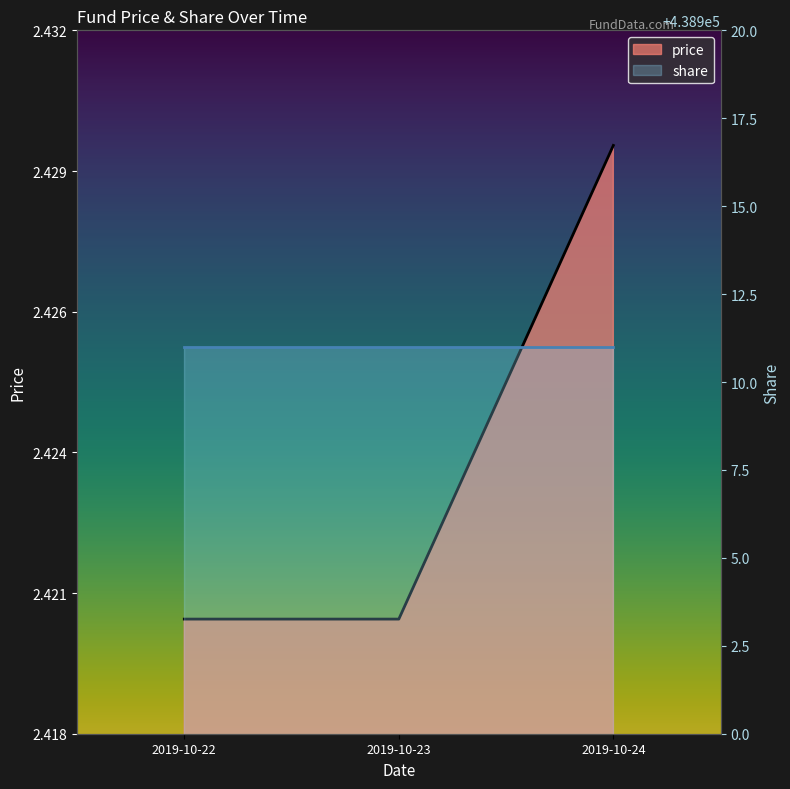

At which category does the chart reach its peak across all series?

2019-10-24